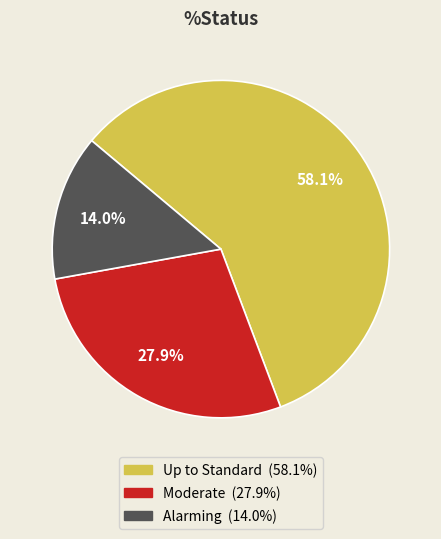

To the nearest percent, what is the average slice percentage?

33%